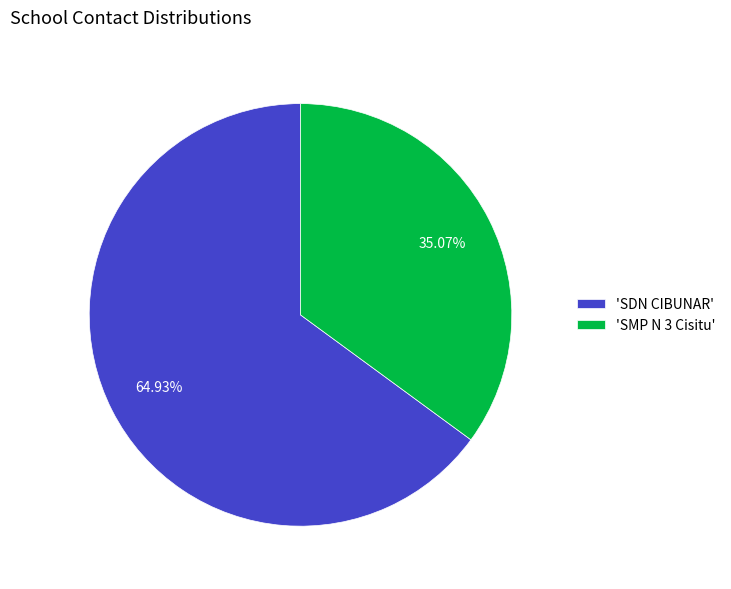

Is the sum of 'SDN CIBUNAR' and 'SMP N 3 Cisitu' greater than half?

Yes